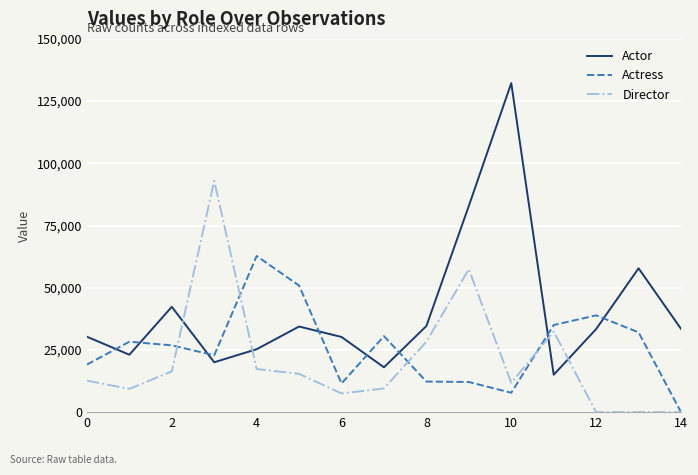

In Actress, how many points are lower than both neighbors (excluding endpoints)?

3